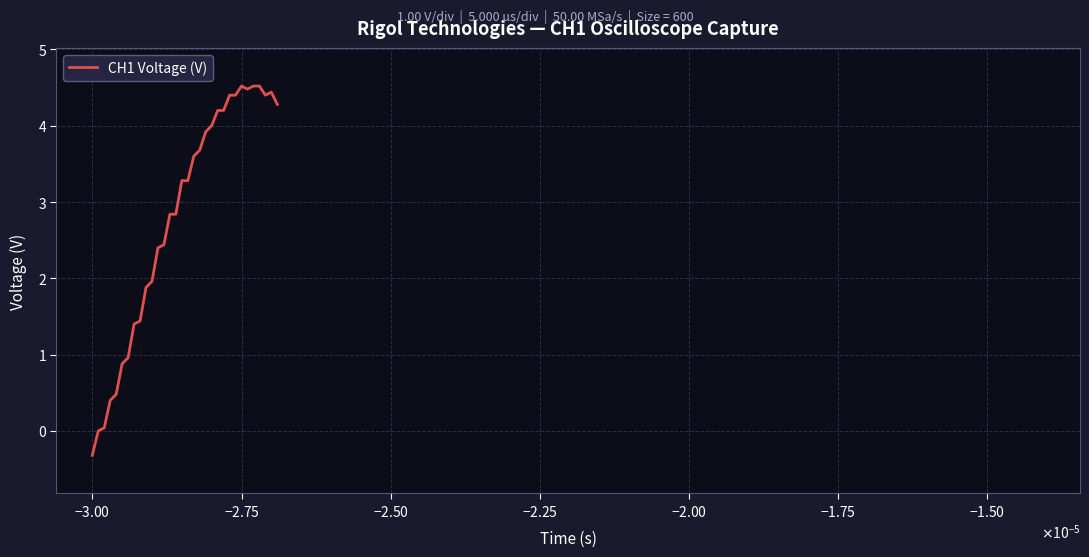

What is the minimum value shown in the chart?

-0.3